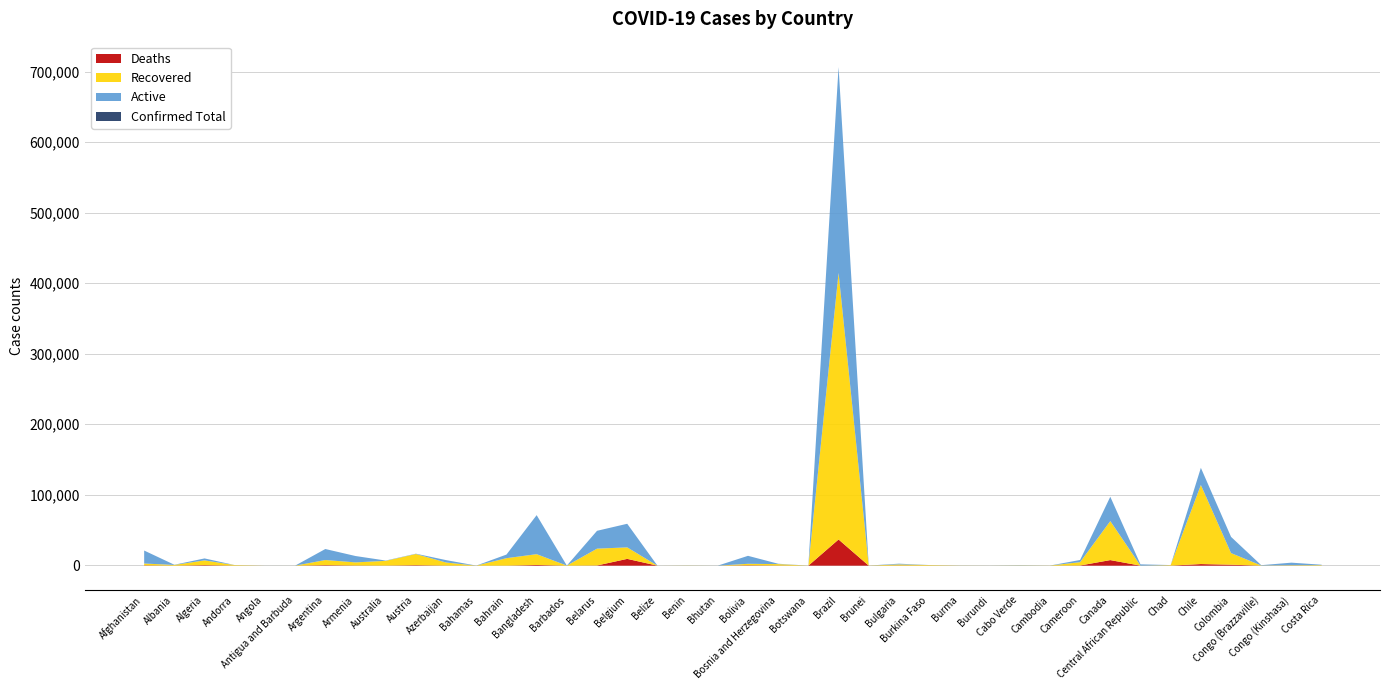

How many values in Deaths are above zero?

38